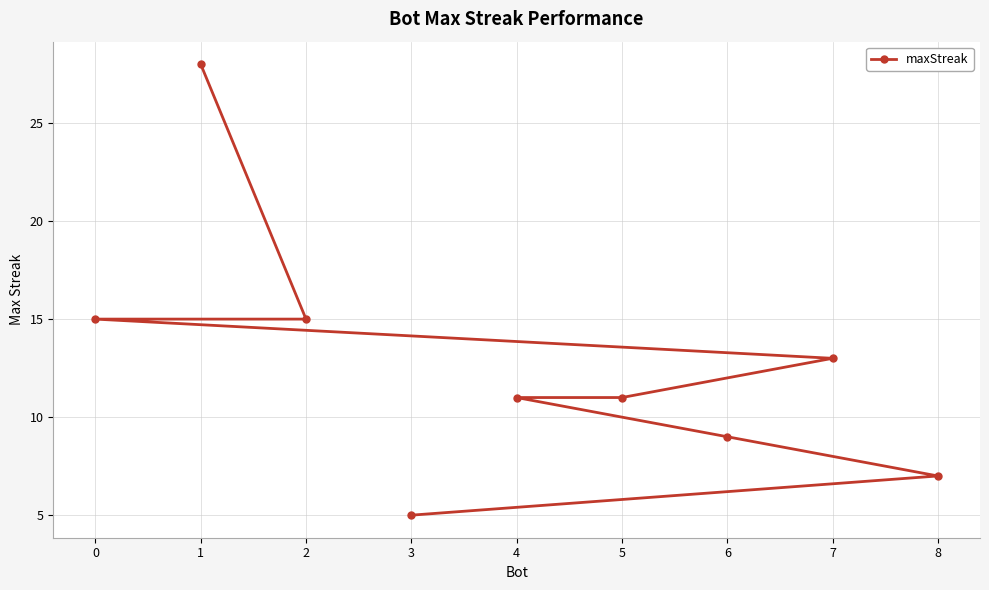

Which has a higher value, 0 or 1?

1